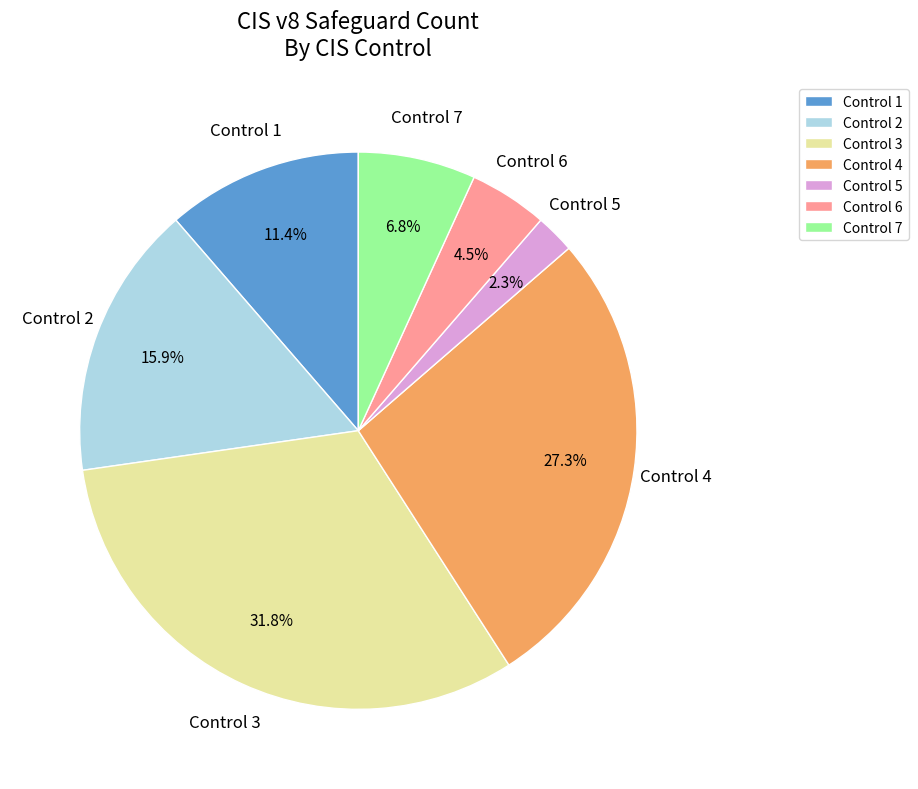

Is there a majority slice in this chart?

No